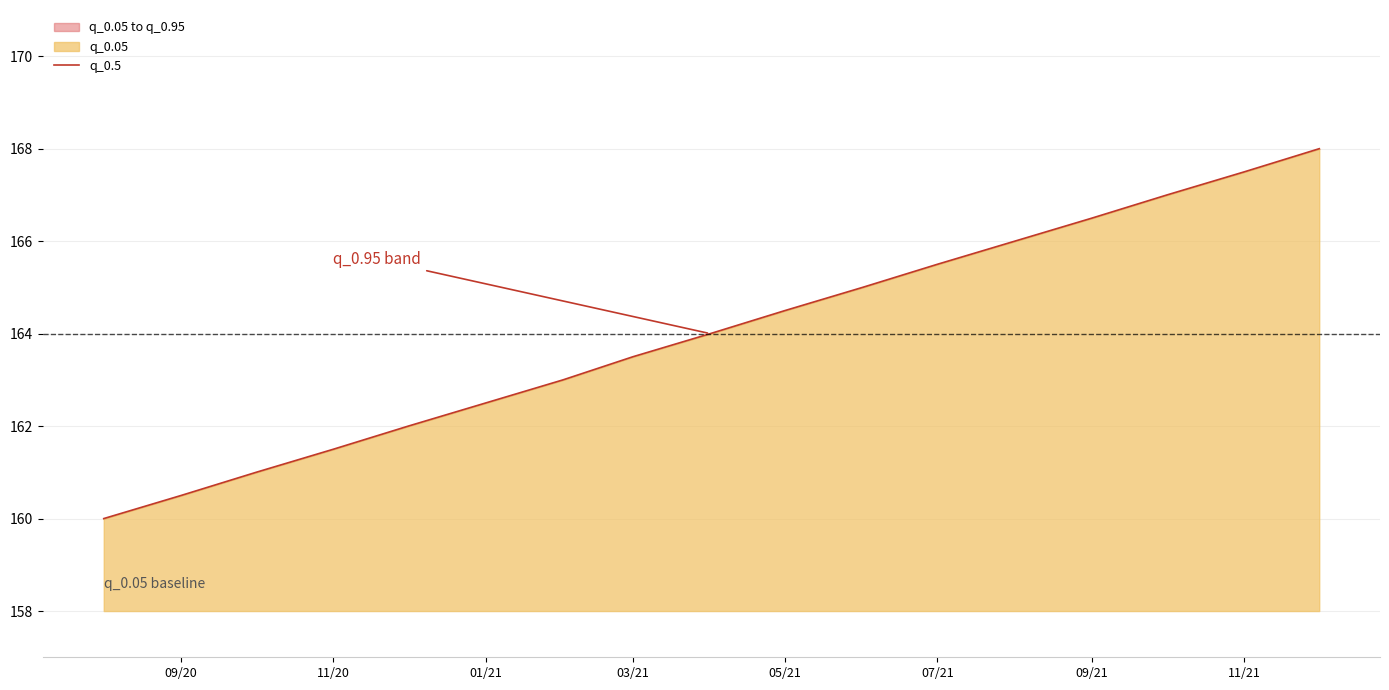

True or false: the data shows 162.5 at 01/21.

True